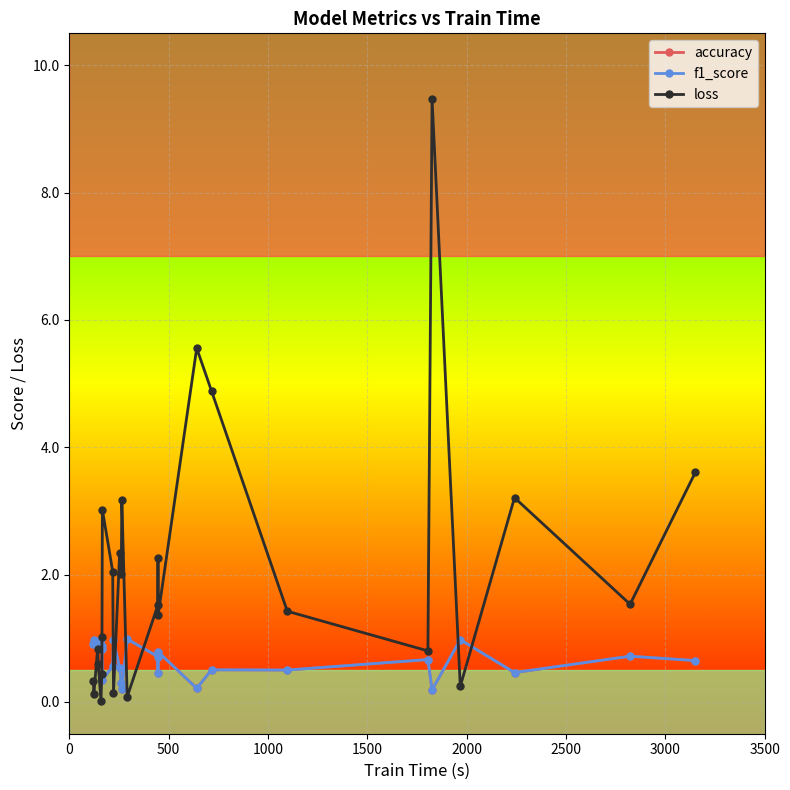

What is the maximum value for f1_score?

1.0